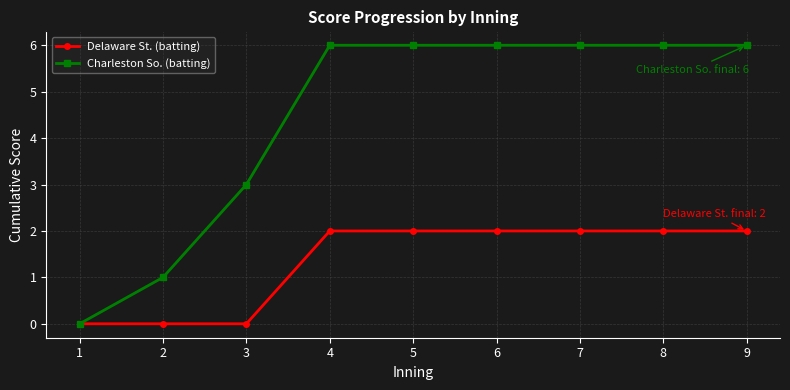

Does the chart have visible grid lines?

Yes